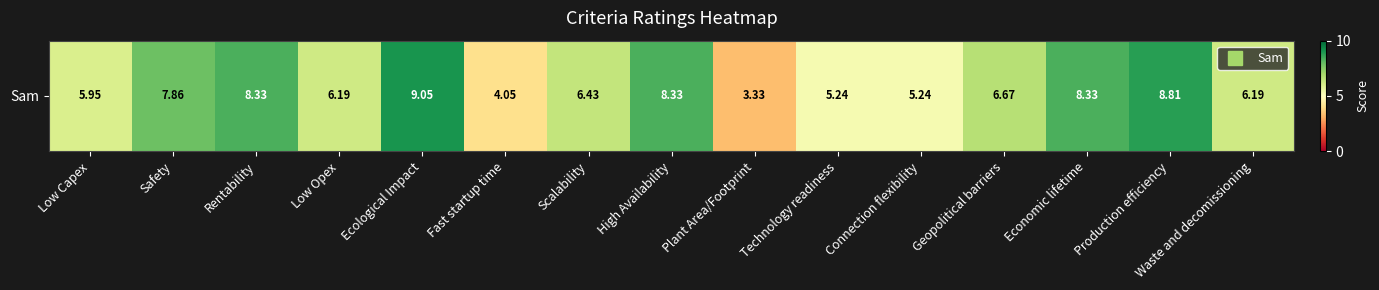

Reading left to right, transcribe all the data shown in this chart.

6.0	7.9	8.3	6.2	9.0	4.0	6.4	8.3	3.3	5.2	5.2	6.7	8.3	8.8	6.2